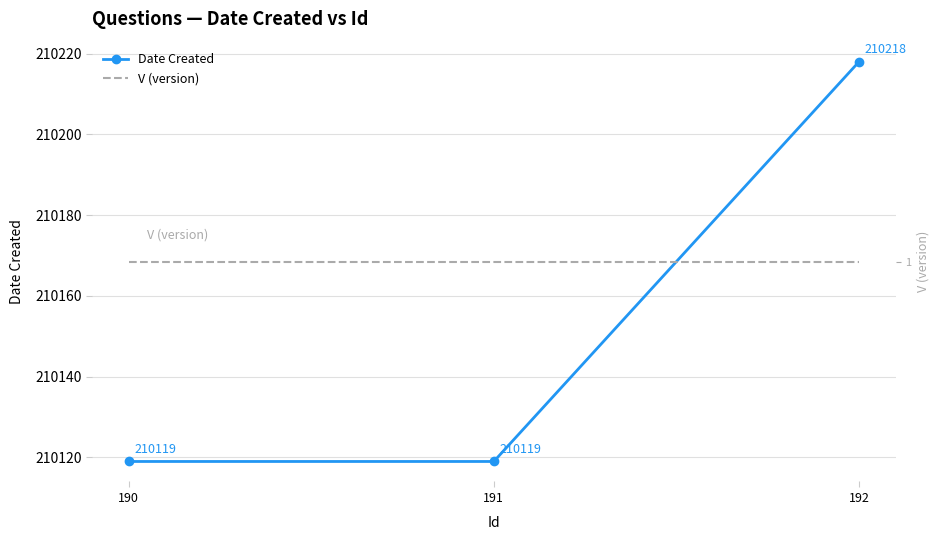

What is the greatest value displayed?

210218